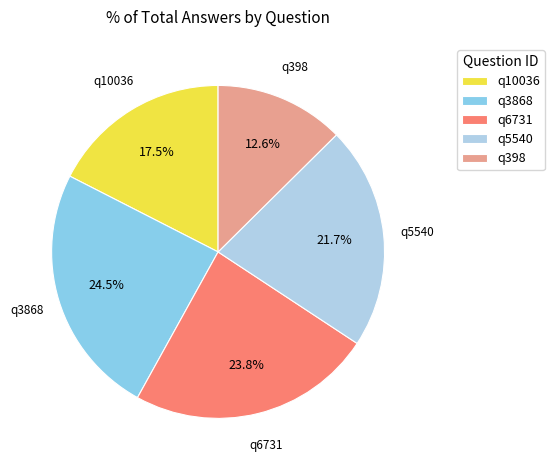

To the nearest percent, what is the difference between the largest and smallest slice percentages?

12%